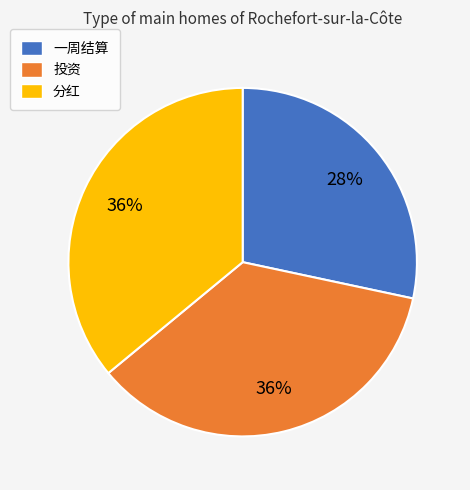

True or false: 投资 accounts for 36% of the total.

True